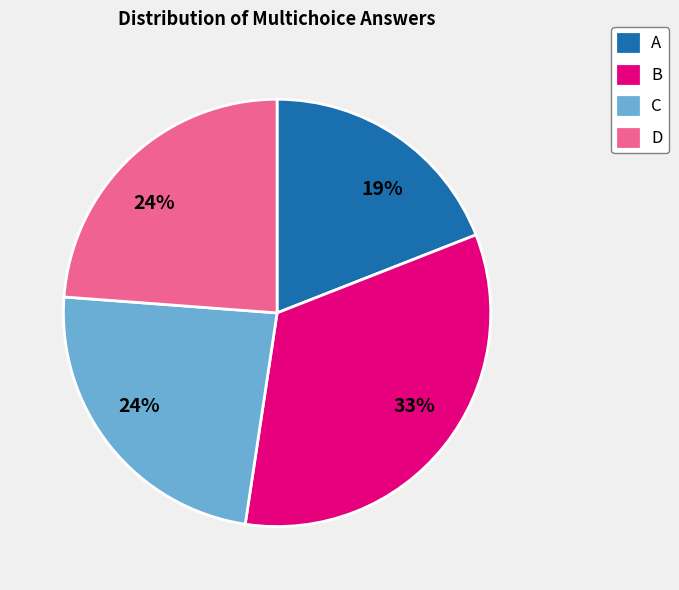

Combined, do D and B account for over 50%?

Yes